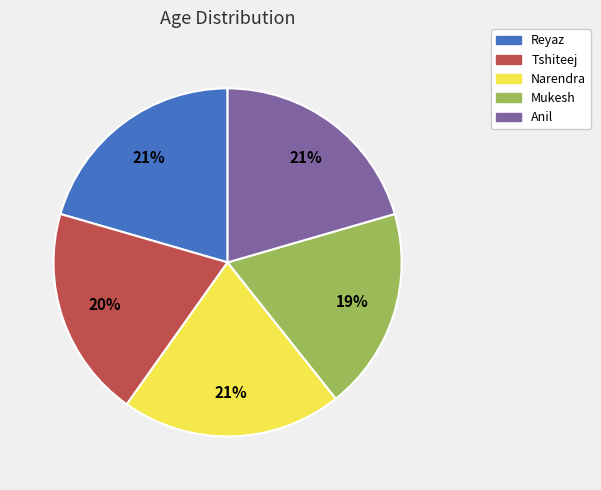

What percentage is the Mukesh slice, to the nearest percent?

19%